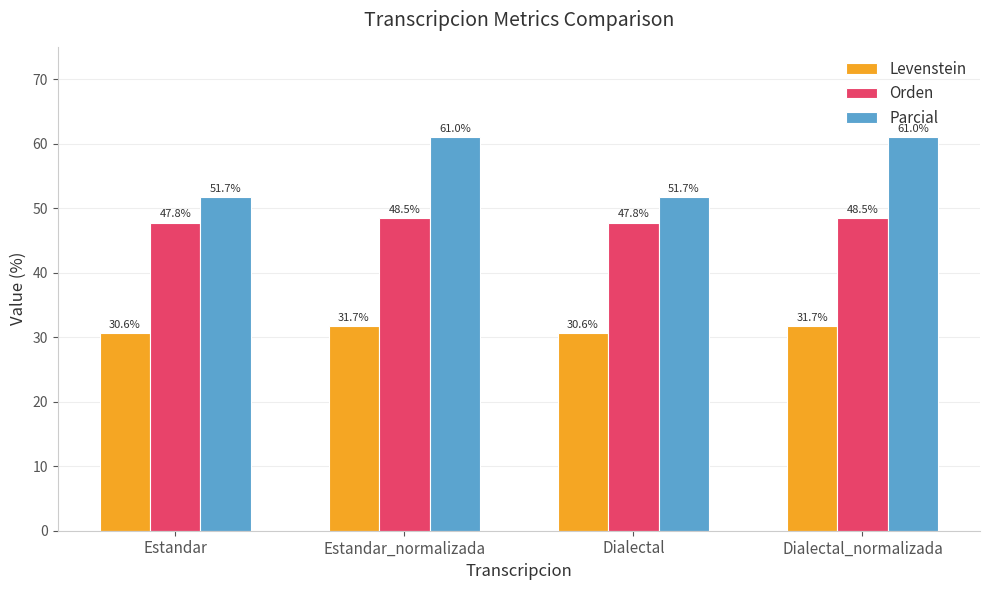

How many groups of bars are there?

4